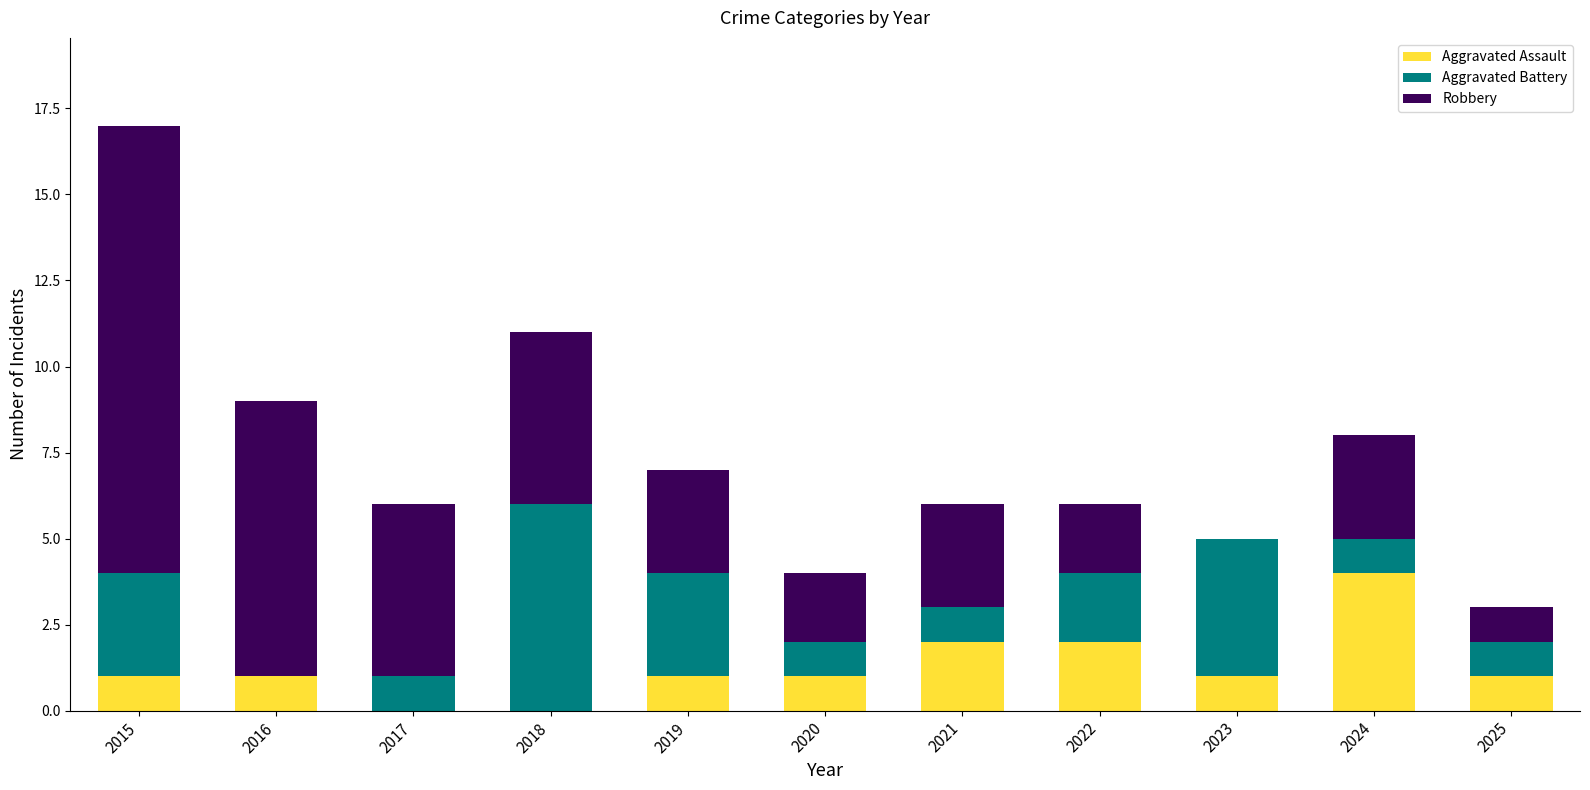

At which label does Aggravated Assault reach its peak?

2024